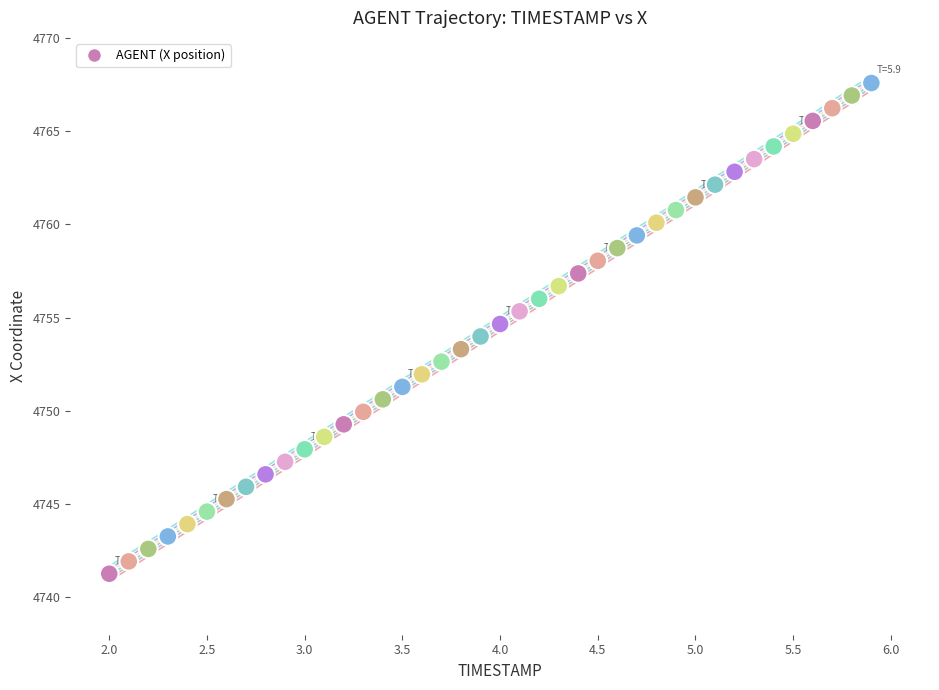

What is the range of Y values (max minus min)?

26.3